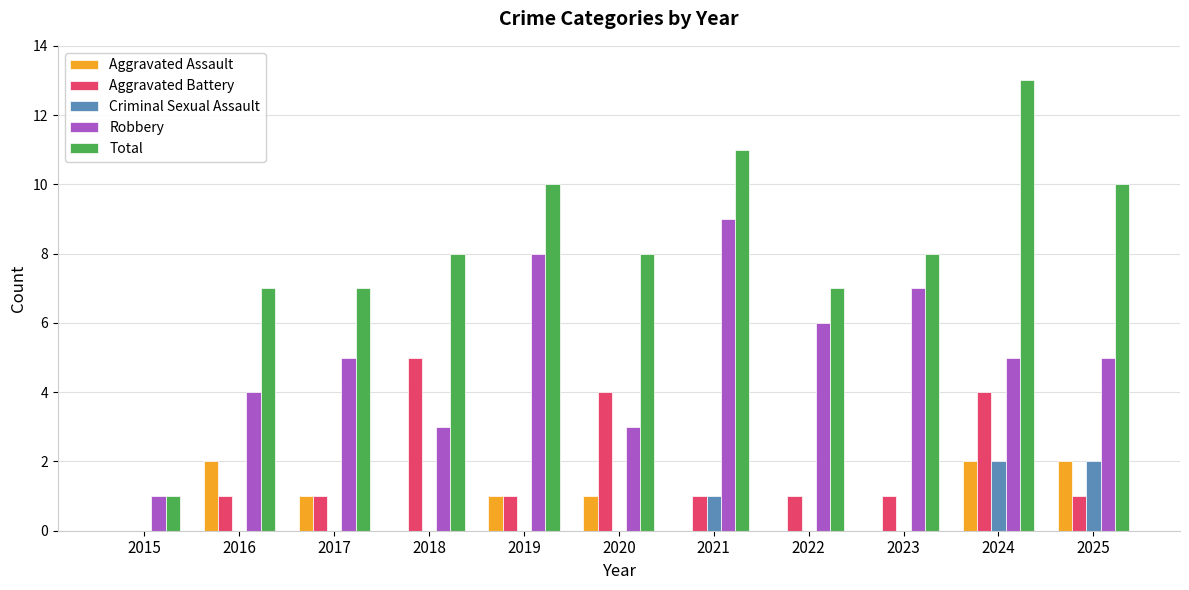

What is the sum of the Aggravated Battery values at 2020 and 2024?

8